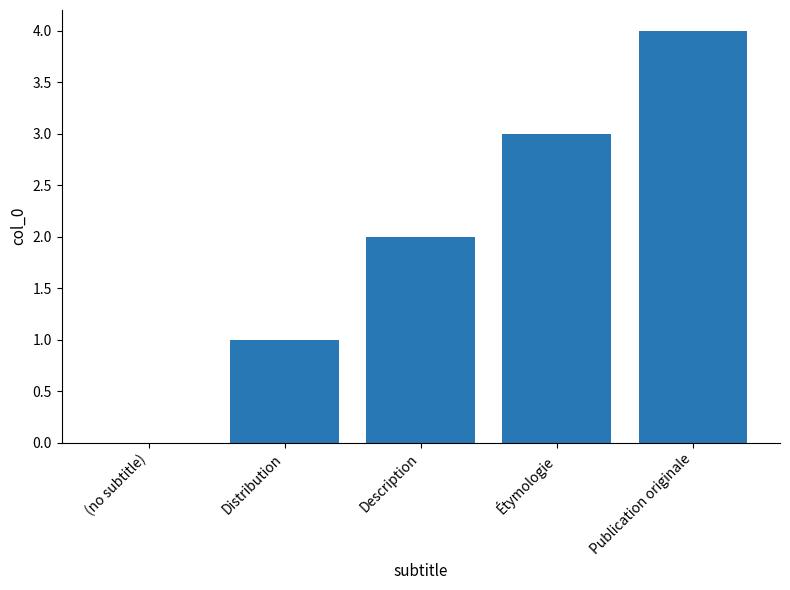

What is the change in value from (no subtitle) to Description?

+2